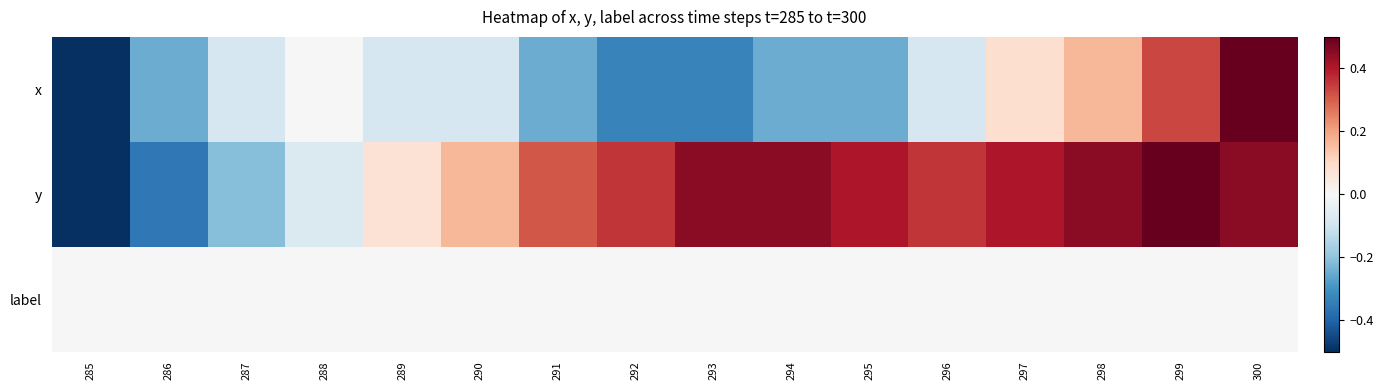

What is the total value across all series at 291?

0.1